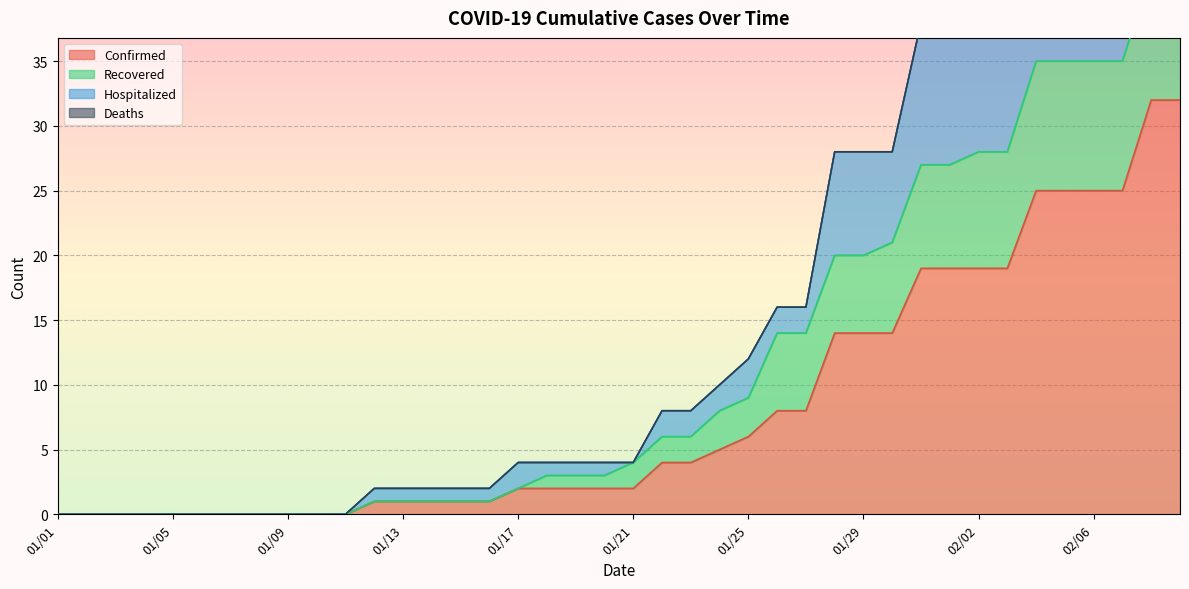

The Confirmed series shows 0 at 01/21. True or false?

False